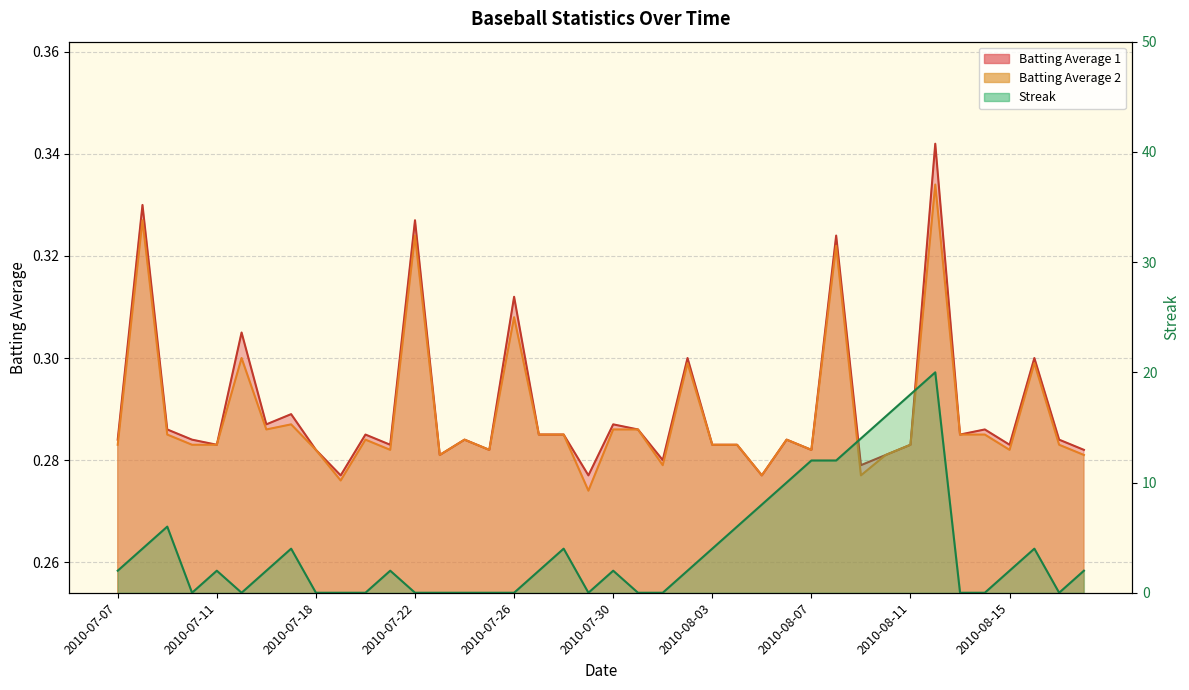

List the series in order of their peak value, highest first.

Streak, Batting Average 1, Batting Average 2